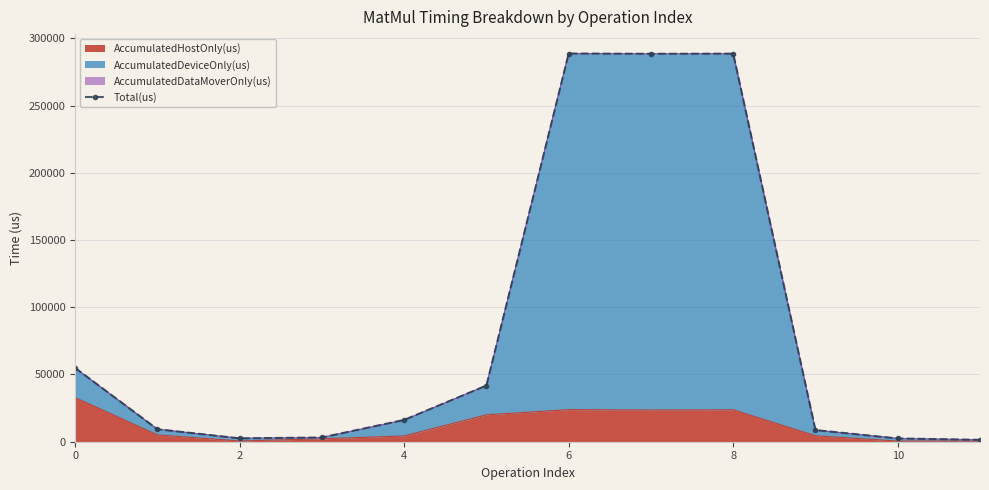

How many data points does each series have?

12